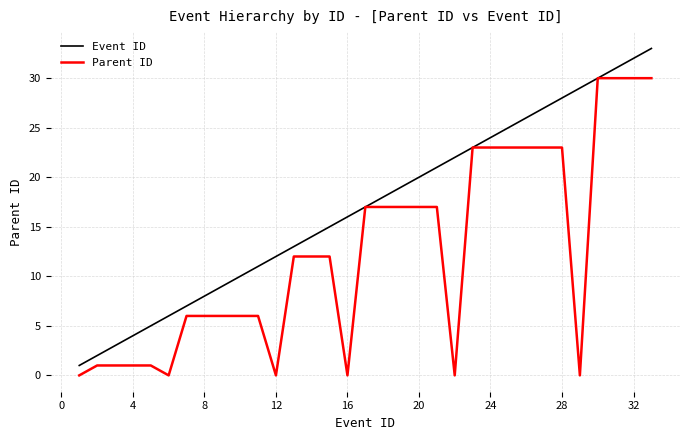

List the series in order of their overall mean, highest first.

Event ID, Parent ID